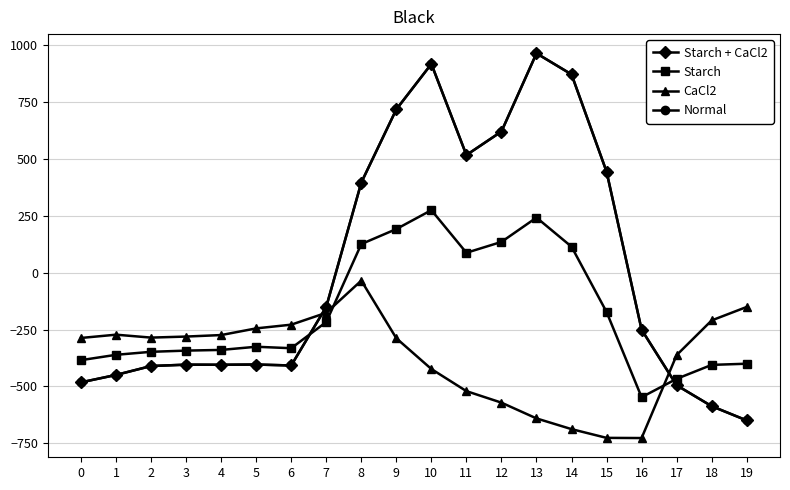

Does the chart have visible grid lines?

Yes